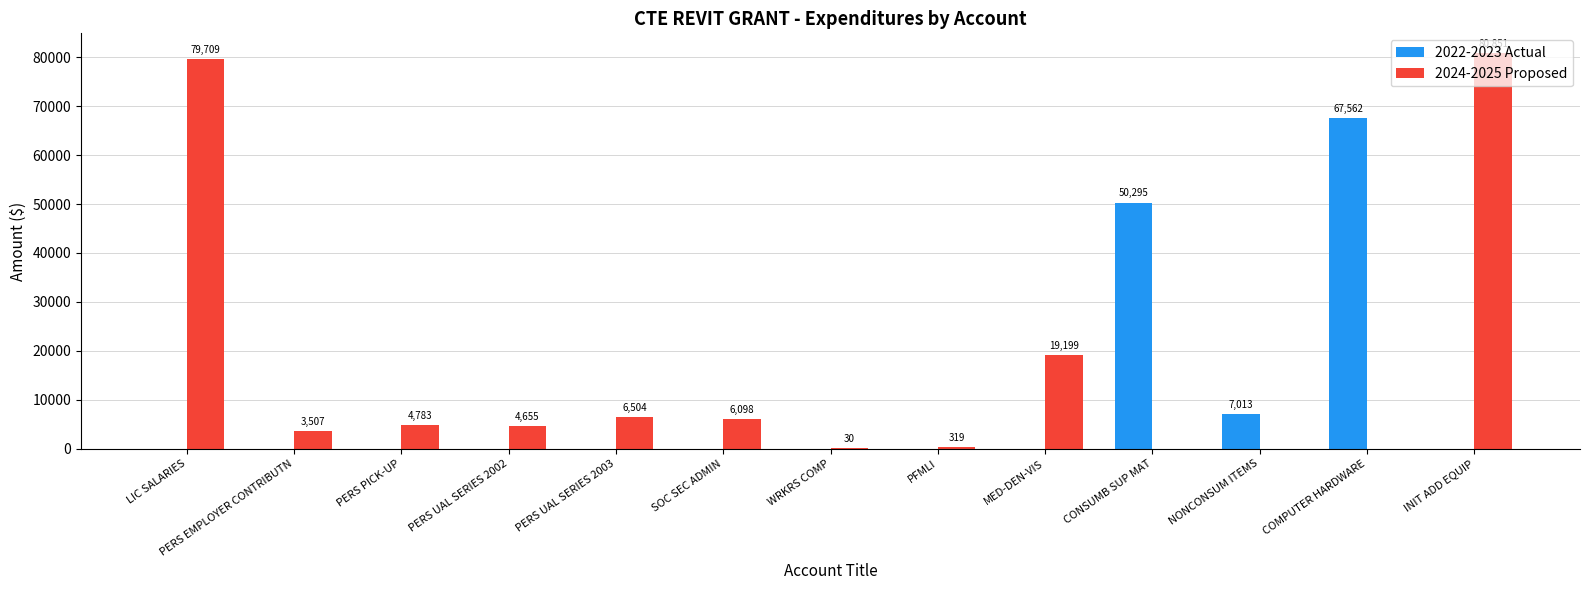

At which category is the sum across all series the highest?

INIT ADD EQUIP